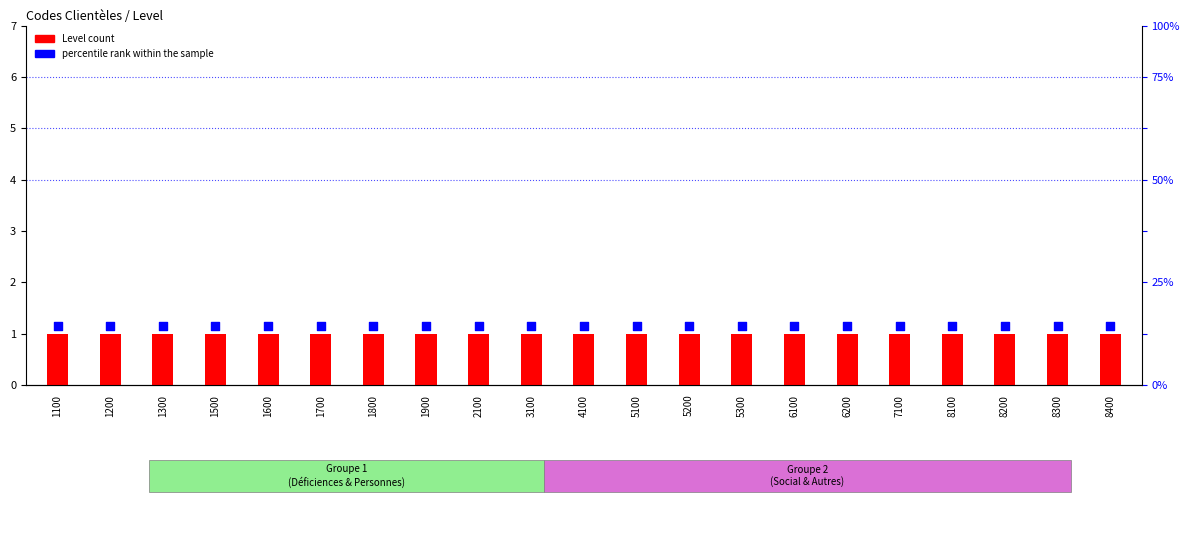

Which series has the largest Y range (max minus min)?

Level (transformed count)